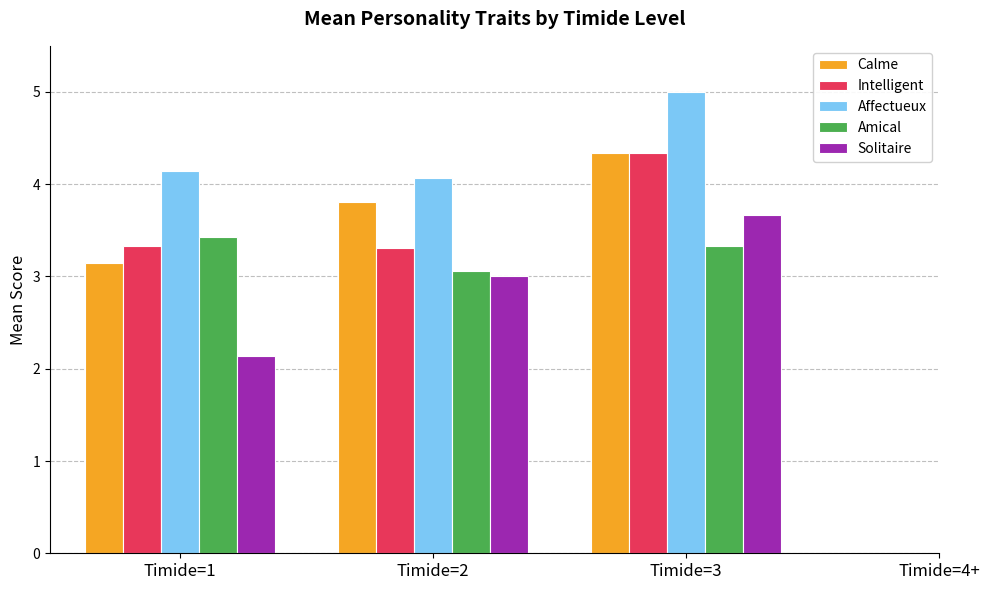

The value of Affectueux at Timide=3 is 1.3. True or false?

False